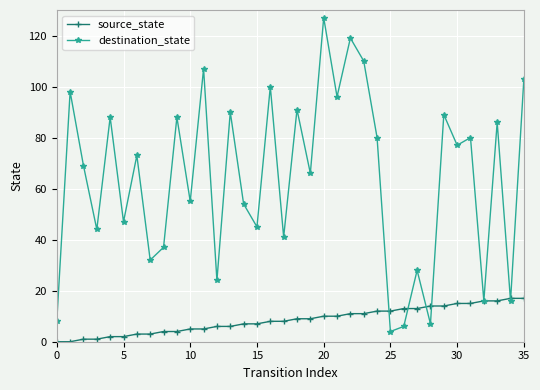

Rank the series by their maximum value, from lowest to highest.

source_state, destination_state